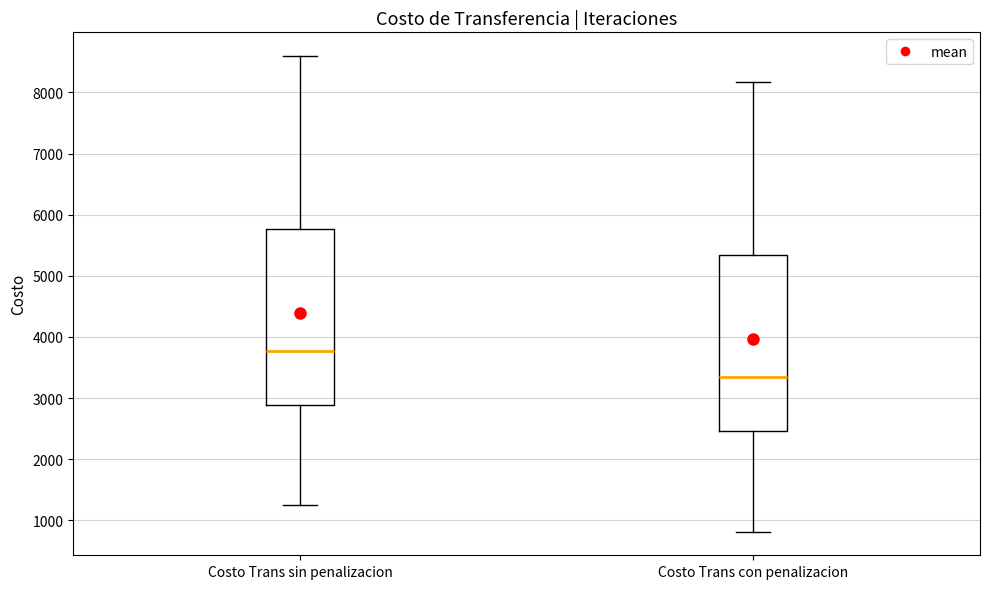

Which box's median line is the lowest?

Costo Trans con penalizacion